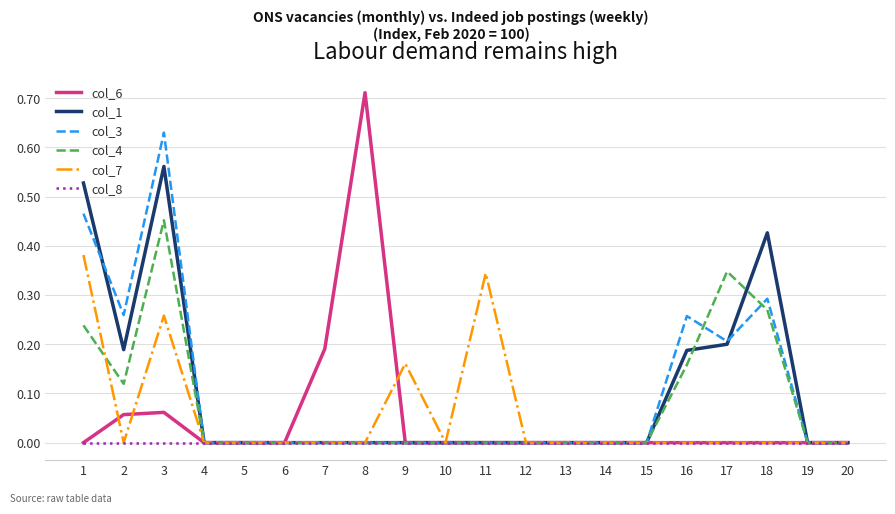

At which category is the sum across all series the highest?

3